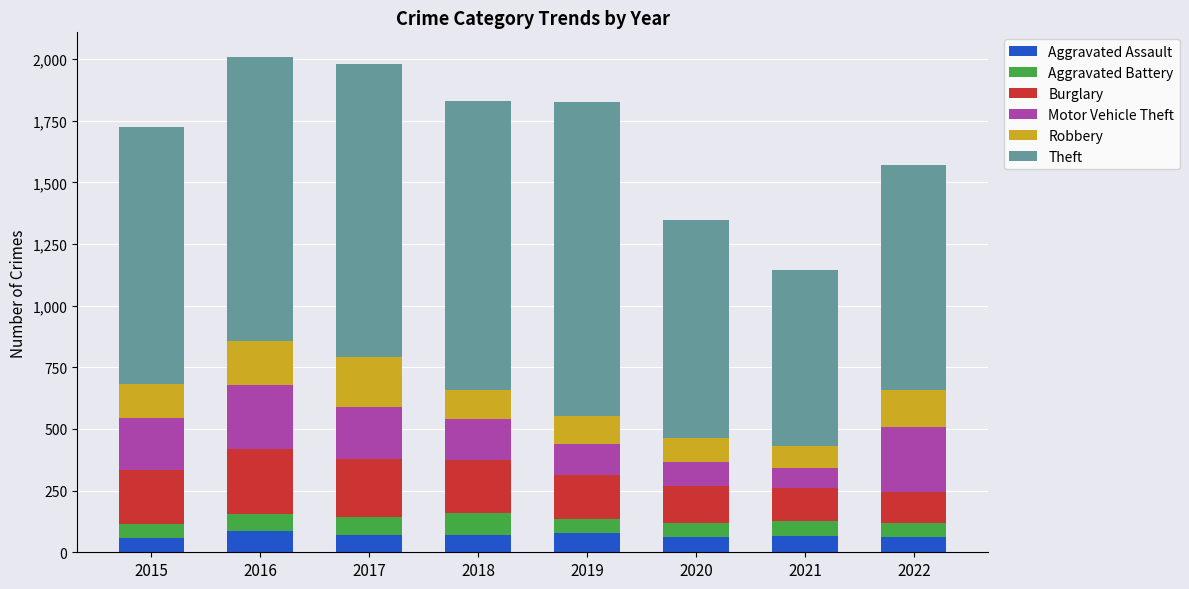

What is the total value across all series at 2018?

1830